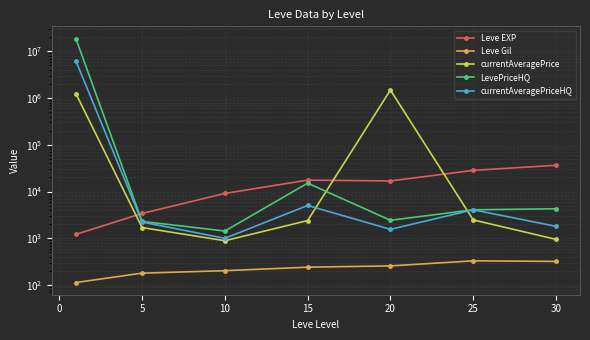

Reading right to left, transcribe all the data shown in this chart.

Leve EXP: 36492.5	28393.3	16865.0	17563.3	9106.7	3405.0	1213.3
Leve Gil: 320.8	329.7	257.0	241.3	202.8	180.0	113.3
currentAveragePrice: 950.4	2477.2	1483471.5	2396.5	887.8	1697.1	1250816.3
LevePriceHQ: 4285.9	4074.0	2429.7	15120.0	1431.2	2298.4	18750965.9
currentAveragePriceHQ: 1805.2	4074.0	1555.0	5040.0	998.6	2228.1	6250715.9